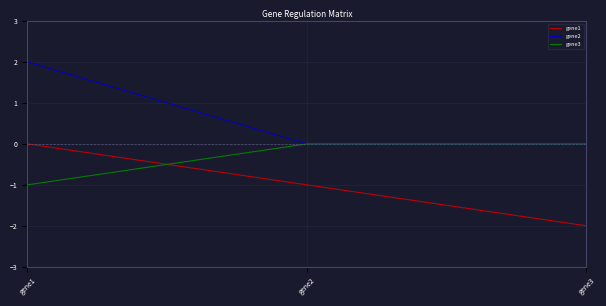

Which label corresponds to the smallest value in the chart?

gene3